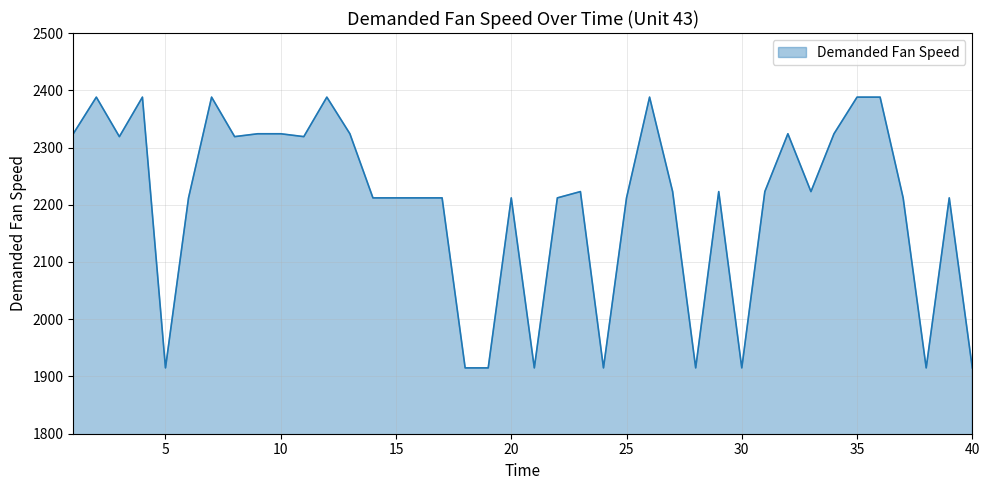

What is the difference between the maximum and minimum values?

473